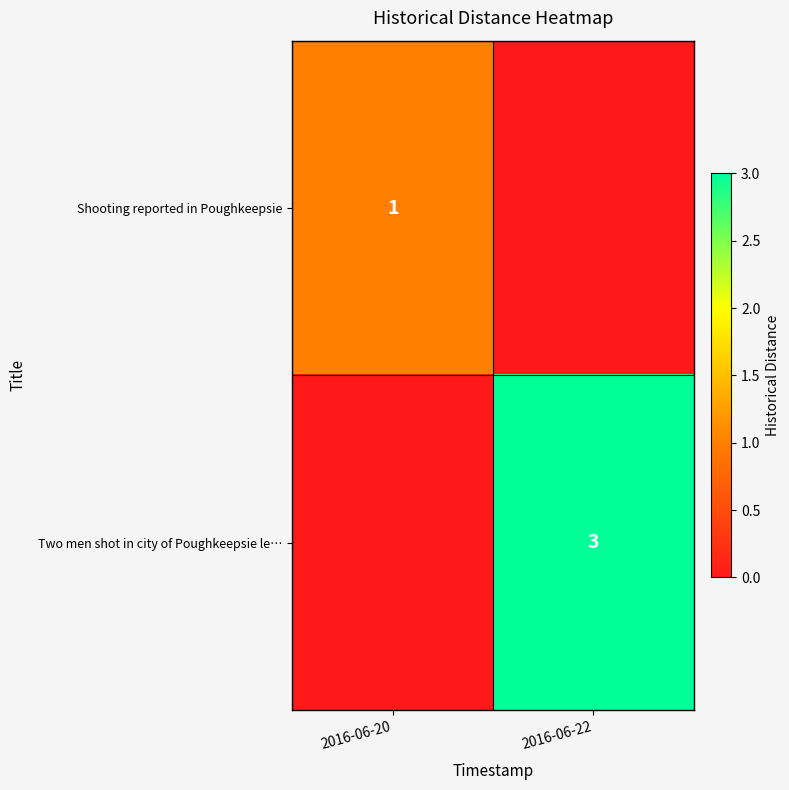

Is the value of Two men shot in city of Poughkeepsie le… at 2016-06-22 greater than the value of Shooting reported in Poughkeepsie at 2016-06-20?

Yes